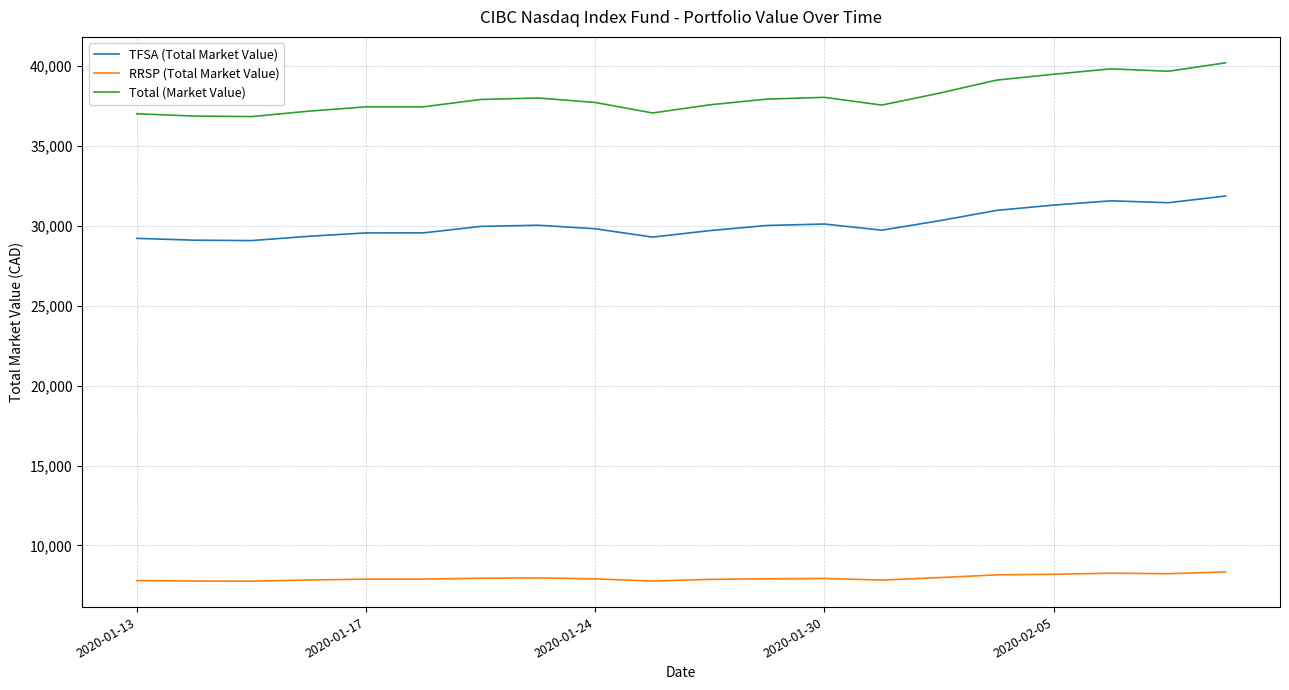

Which series has the widest spread of values?

Total (Market Value)